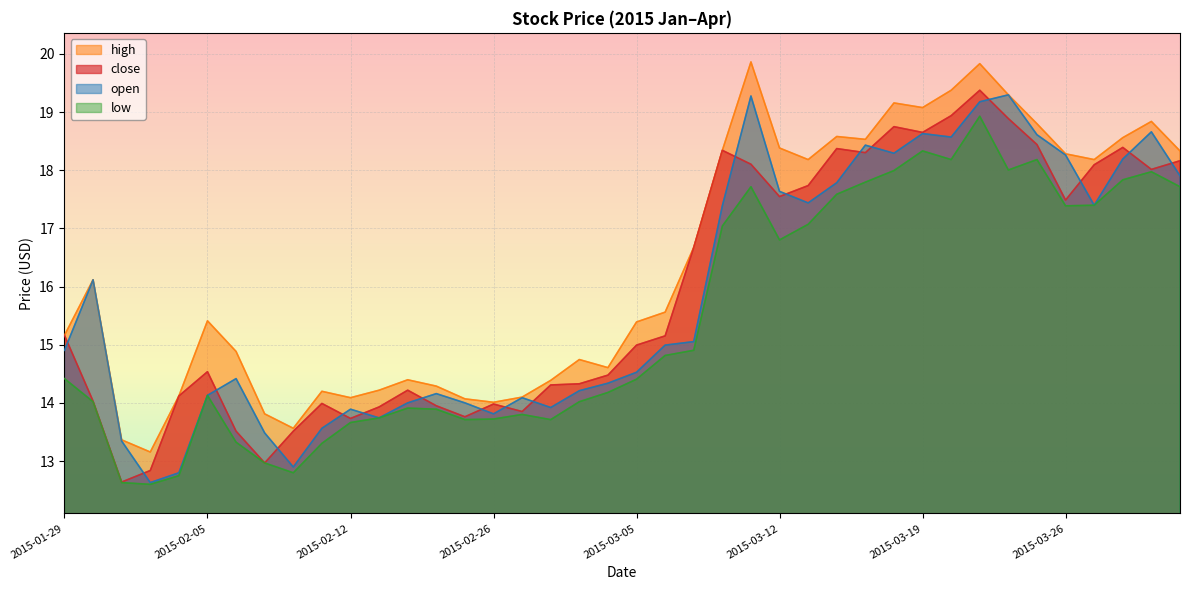

What is the sum of all open values?

634.0